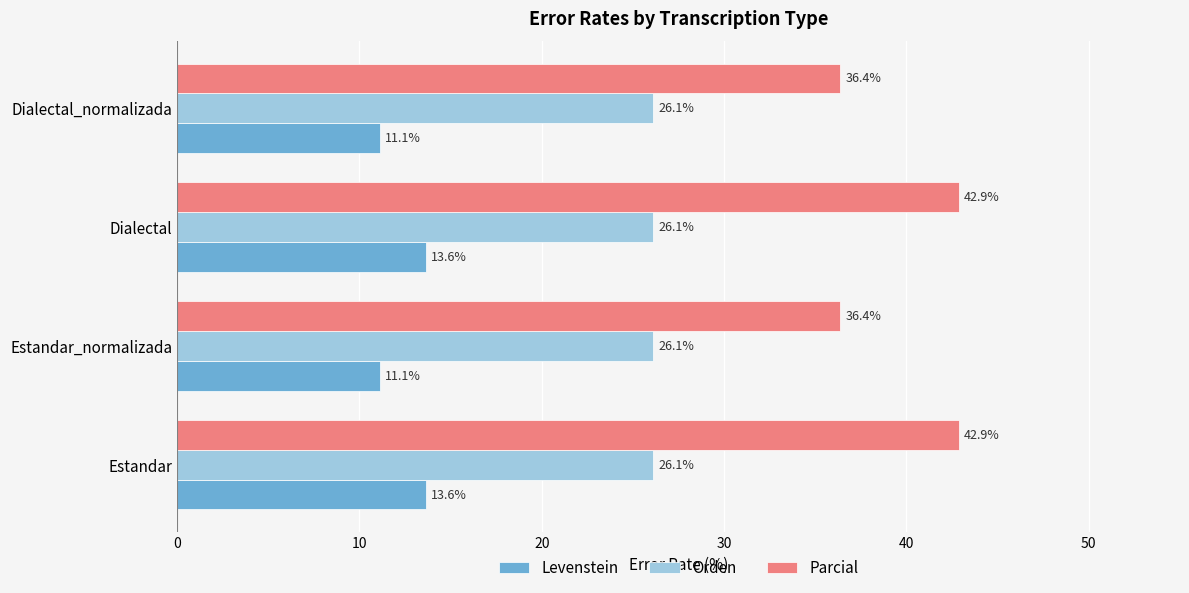

Which series has the largest total across all categories?

Parcial